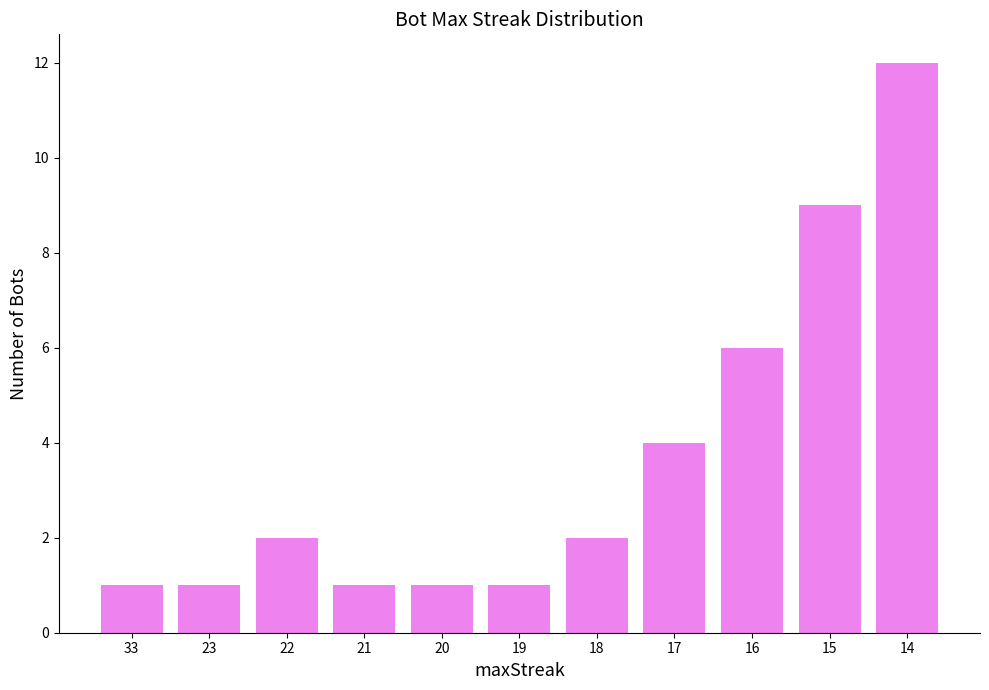

True or false: the data shows 2 at 22.

True